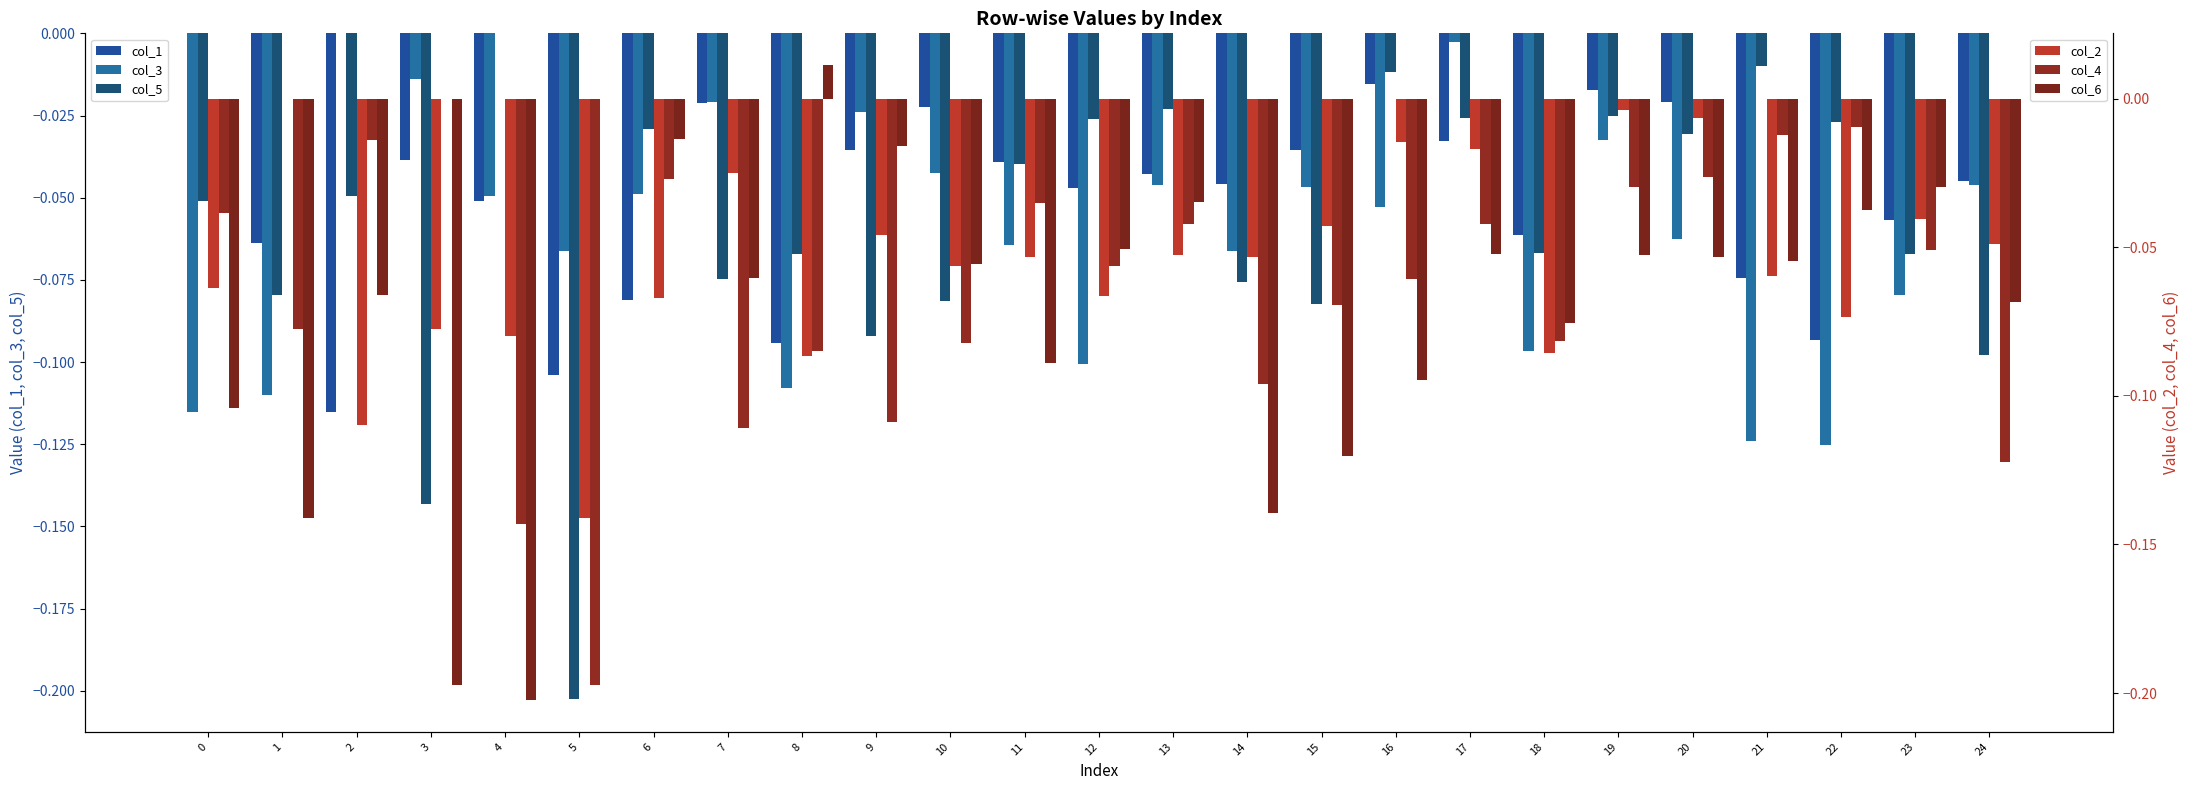

At how many categories does at least one series exceed 0?

3